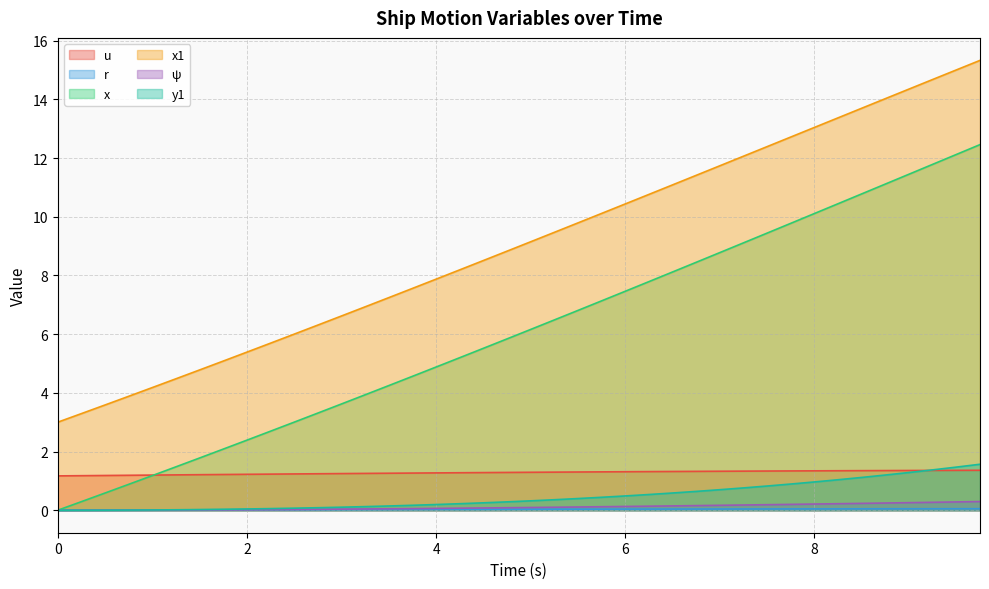

What position from the right is 8.5?

6